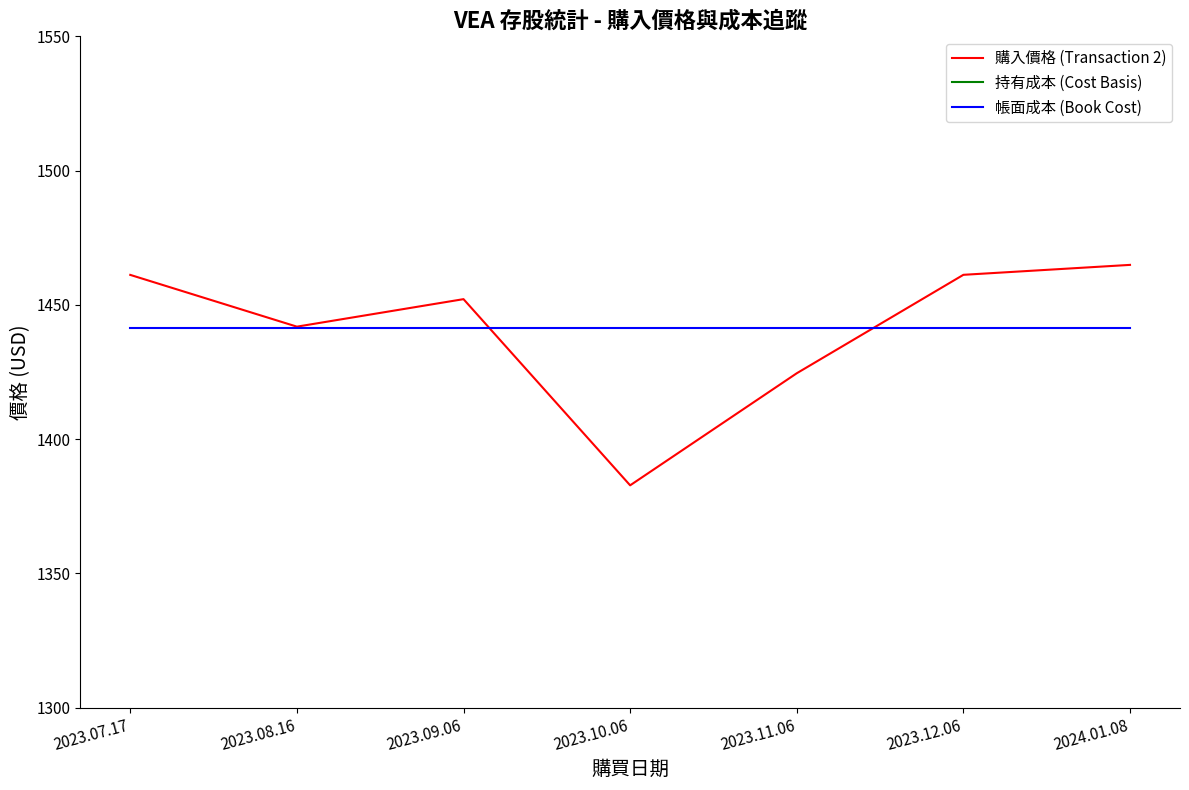

What is the difference between the highest and lowest values at 2023.11.06?

441.4